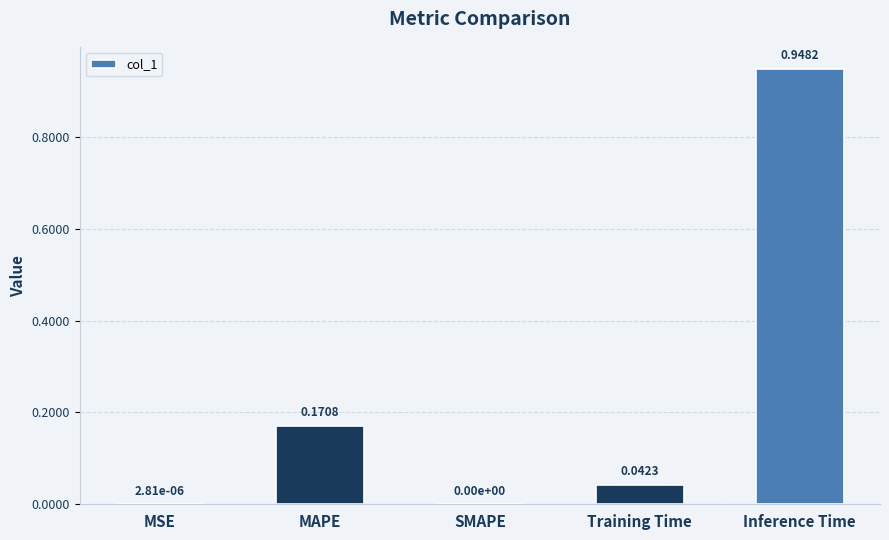

At which category does the chart reach its peak across all series?

Inference Time